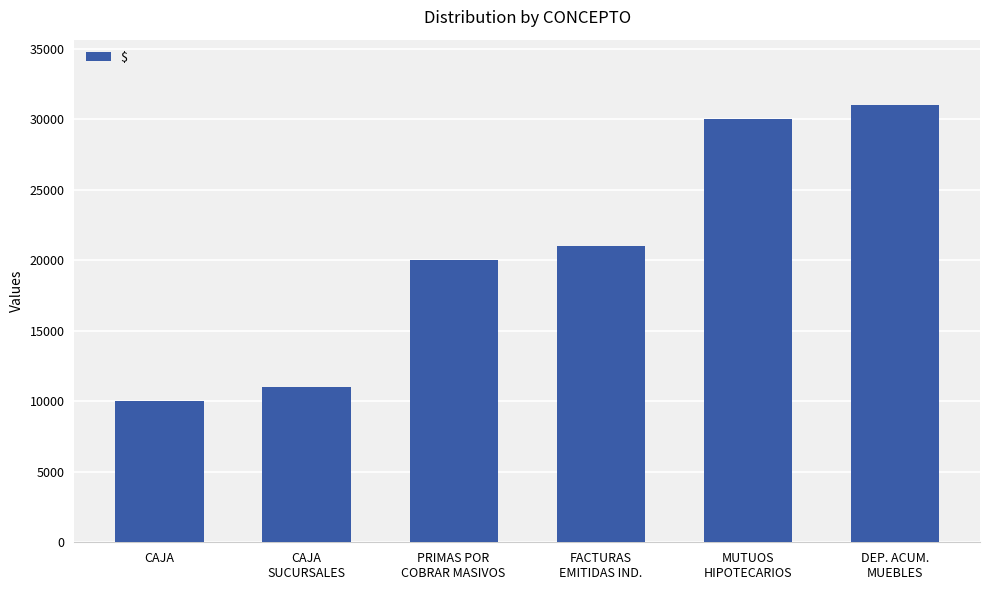

Which category has the lowest value across all series?

CAJA